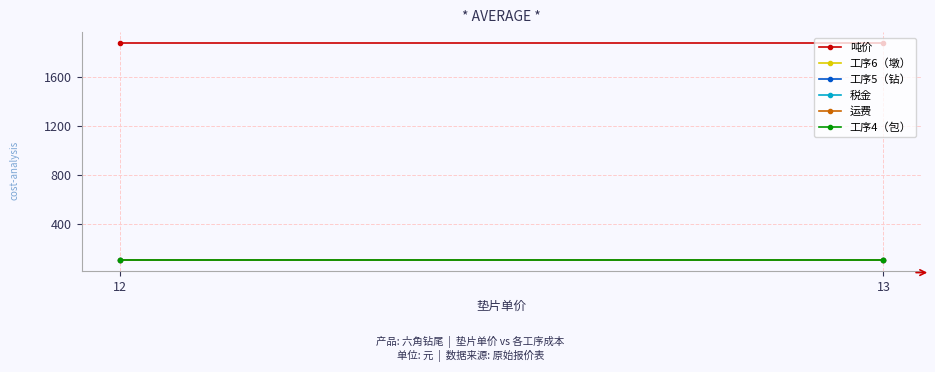

What is the value of the 工序5（钻） point at the 1st from the left?

100